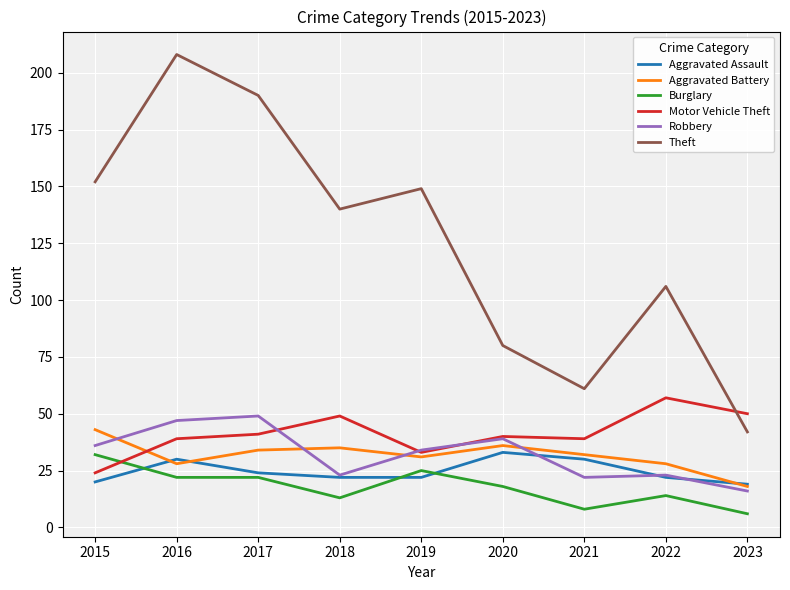

Reading right to left, what are all the values shown in this chart?

Aggravated Assault: 2023=19	2022=22	2021=30	2020=33	2019=22	2018=22	2017=24	2016=30	2015=20
Aggravated Battery: 2023=18	2022=28	2021=32	2020=36	2019=31	2018=35	2017=34	2016=28	2015=43
Burglary: 2023=6	2022=14	2021=8	2020=18	2019=25	2018=13	2017=22	2016=22	2015=32
Motor Vehicle Theft: 2023=50	2022=57	2021=39	2020=40	2019=33	2018=49	2017=41	2016=39	2015=24
Robbery: 2023=16	2022=23	2021=22	2020=39	2019=34	2018=23	2017=49	2016=47	2015=36
Theft: 2023=42	2022=106	2021=61	2020=80	2019=149	2018=140	2017=190	2016=208	2015=152